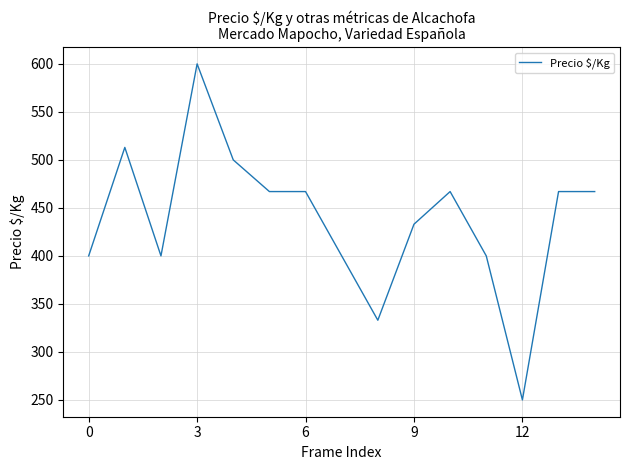

What is the difference between the maximum and minimum values?

350